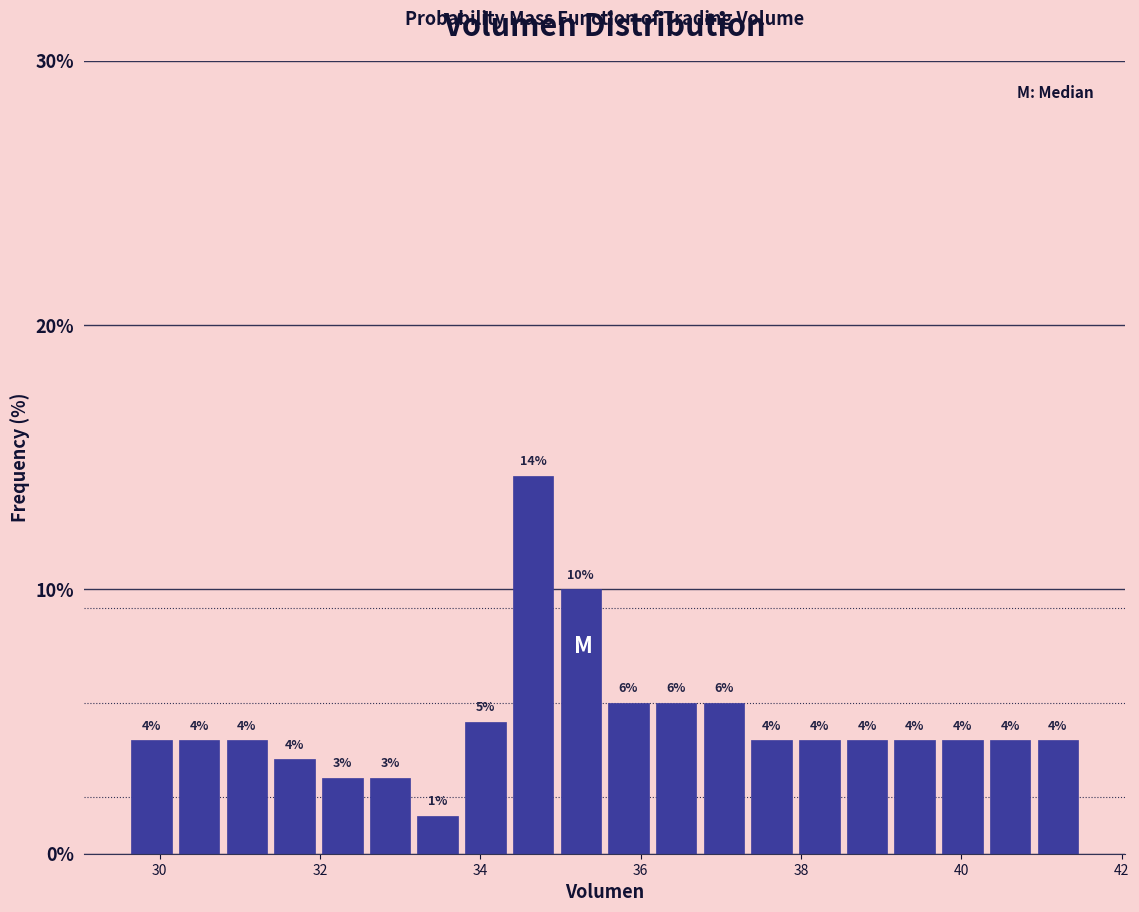

Around what value on the x-axis is the tallest bar? Give the approximate position of its centre, as read against the axis.

34.6